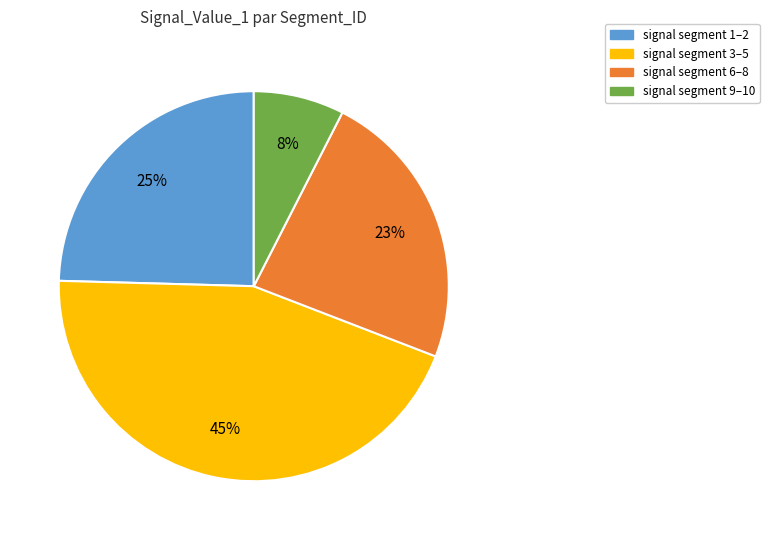

Which category has the smallest portion of the pie?

signal segment 9–10